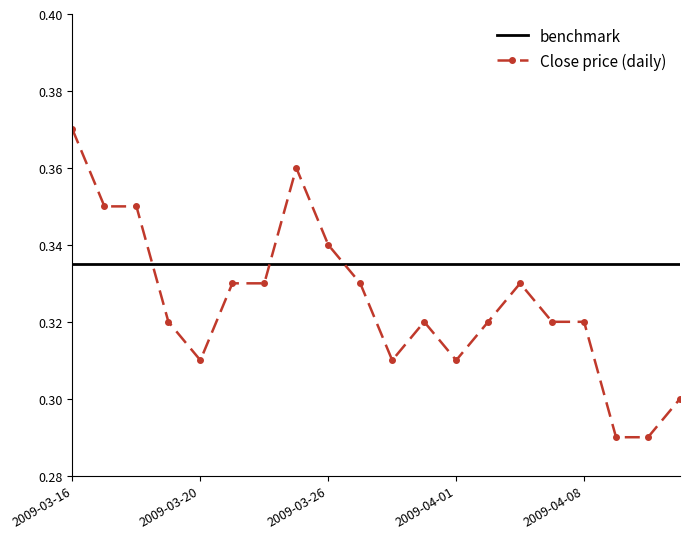

Which series has the widest spread of values?

Close price (daily)